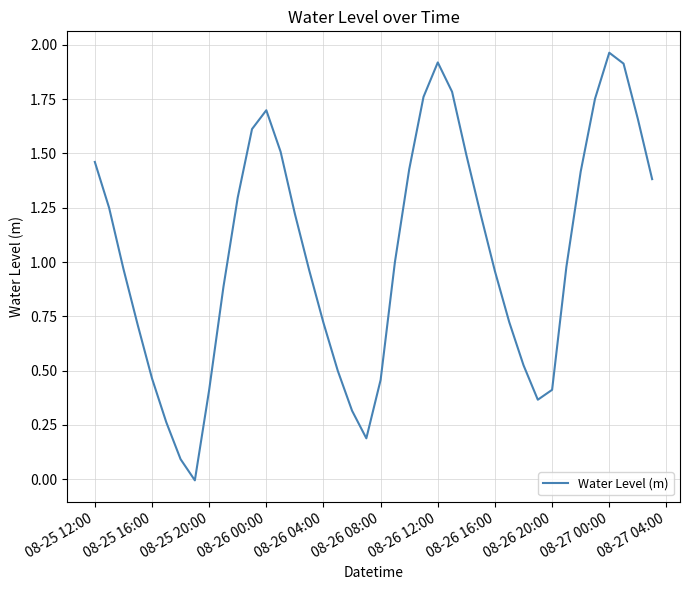

How many lines are shown in the chart?

1